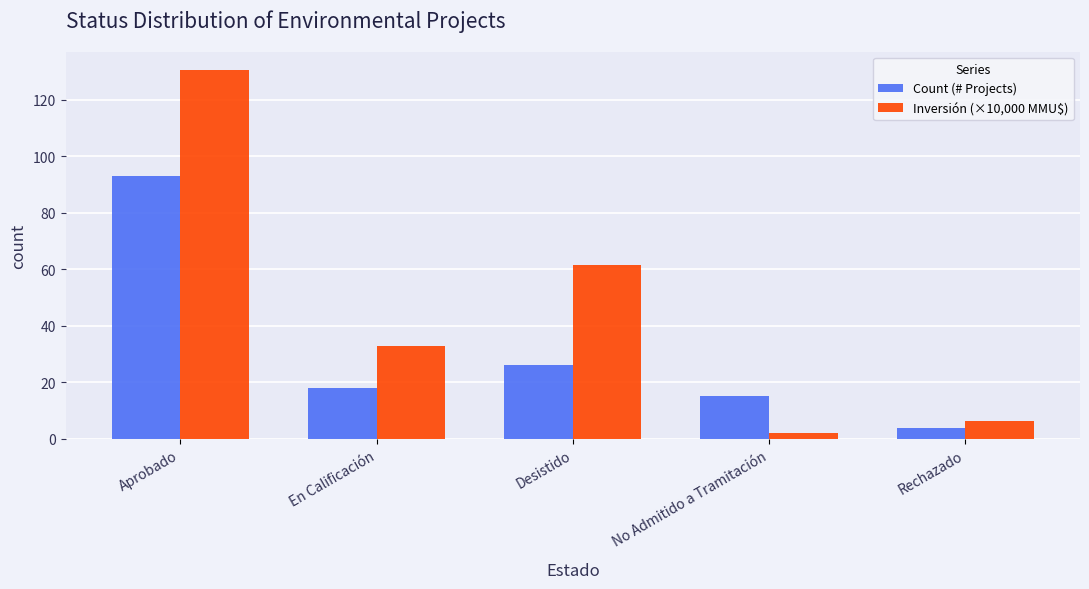

Where does the Count (# Projects) series first go above 18?

Aprobado